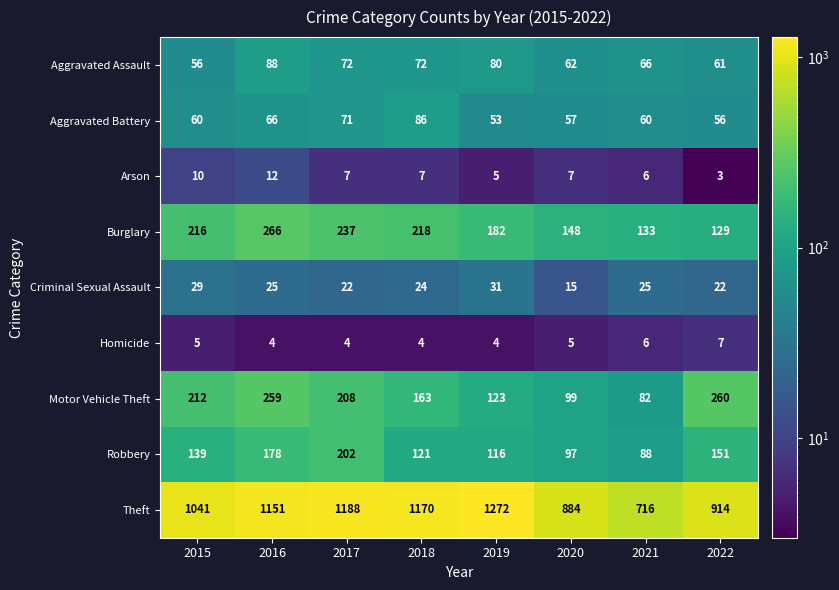

At which category is the sum across all series the highest?

2016